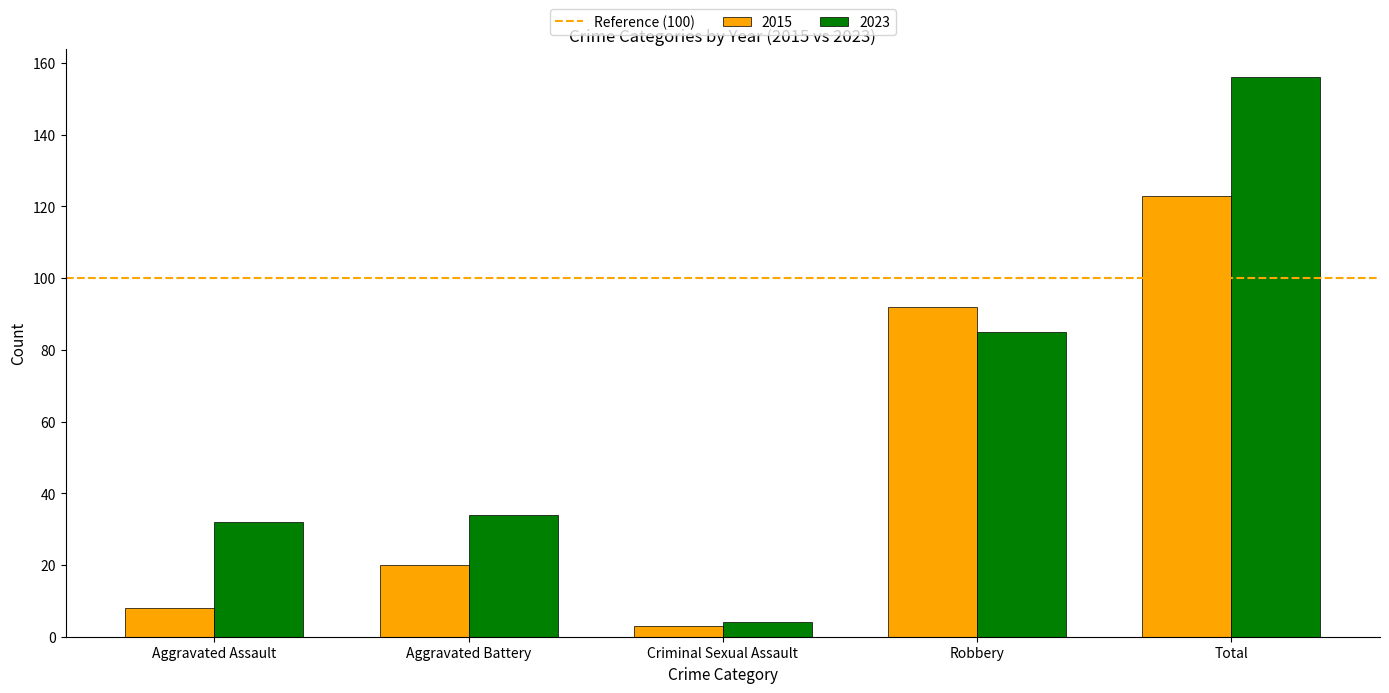

Which series has the widest spread of values?

2023